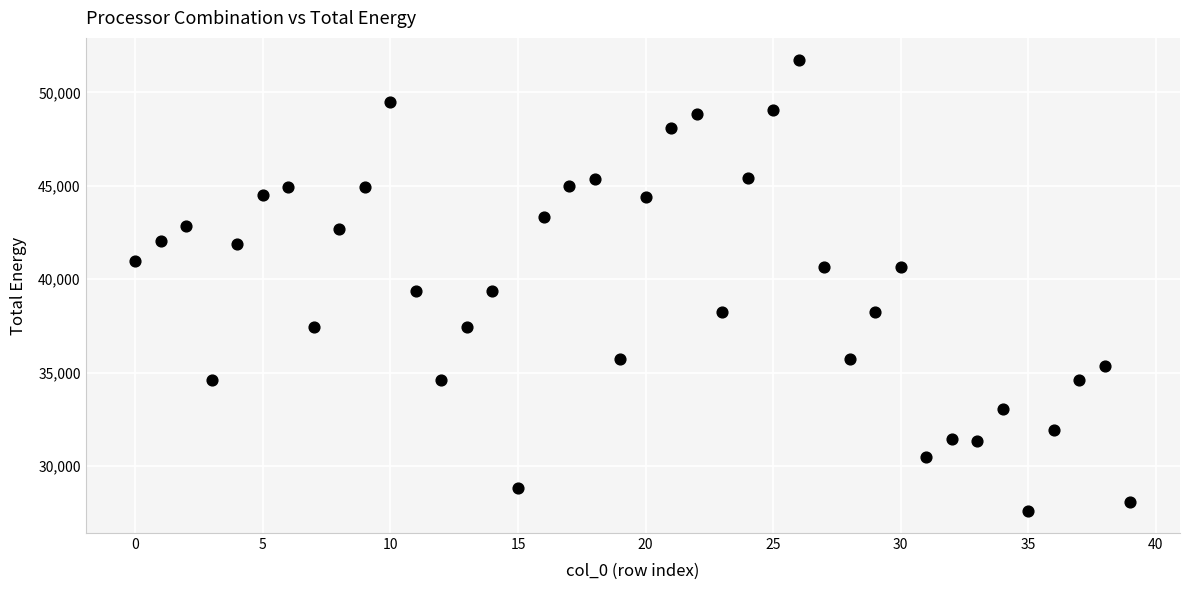

What is the range of Y values (max minus min)?

24098.1